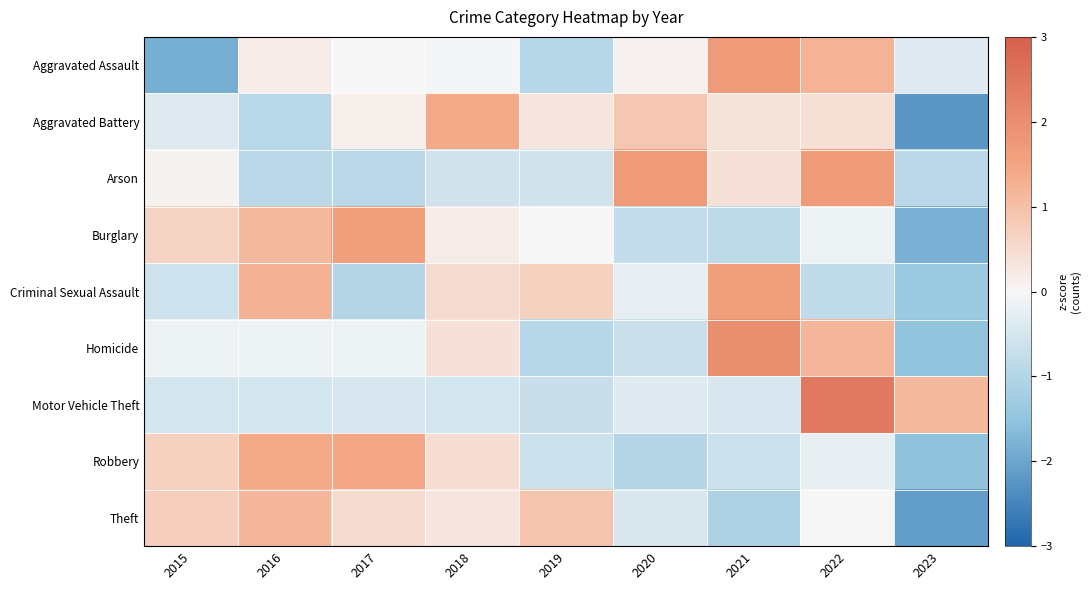

Reading right to left, extract all data points from this chart.

Aggravated Assault: 2023=-0.4	2022=1.2	2021=1.7	2020=0.1	2019=-1.0	2018=-0.1	2017=-0.0	2016=0.2	2015=-1.8
Aggravated Battery: 2023=-2.2	2022=0.4	2021=0.4	2020=0.9	2019=0.3	2018=1.4	2017=0.1	2016=-0.9	2015=-0.4
Arson: 2023=-0.9	2022=1.7	2021=0.4	2020=1.7	2019=-0.6	2018=-0.6	2017=-0.9	2016=-0.9	2015=0.1
Burglary: 2023=-1.8	2022=-0.1	2021=-0.9	2020=-0.8	2019=0.0	2018=0.2	2017=1.6	2016=1.1	2015=0.6
Criminal Sexual Assault: 2023=-1.4	2022=-0.8	2021=1.6	2020=-0.3	2019=0.7	2018=0.5	2017=-1.0	2016=1.3	2015=-0.6
Homicide: 2023=-1.5	2022=1.2	2021=2.0	2020=-0.7	2019=-0.9	2018=0.4	2017=-0.1	2016=-0.1	2015=-0.1
Motor Vehicle Theft: 2023=1.1	2022=2.4	2021=-0.5	2020=-0.3	2019=-0.7	2018=-0.5	2017=-0.5	2016=-0.5	2015=-0.5
Robbery: 2023=-1.5	2022=-0.2	2021=-0.6	2020=-1.0	2019=-0.6	2018=0.5	2017=1.5	2016=1.4	2015=0.7
Theft: 2023=-2.1	2022=0.0	2021=-1.1	2020=-0.4	2019=0.9	2018=0.3	2017=0.5	2016=1.2	2015=0.7